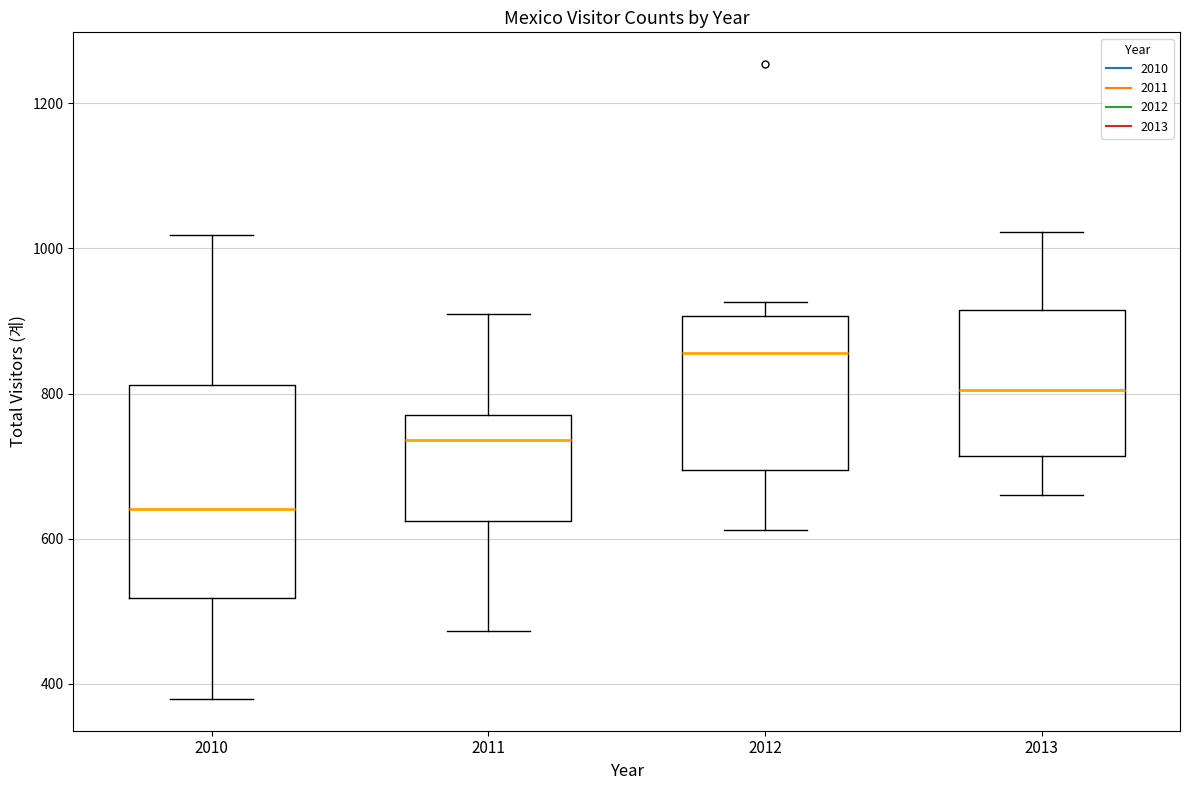

Reading left to right, read every box against the y-axis: the position of its median line, the range the box covers, and the ends of its whiskers. The values are not printed on the chart, so give them approximately, as read against the axis.

2010: median 640, box 520 to 820, whiskers 380 to 1020
2011: median 740, box 620 to 780, whiskers 480 to 920
2012: median 860, box 700 to 900, whiskers 620 to 920
2013: median 800, box 720 to 920, whiskers 660 to 1020